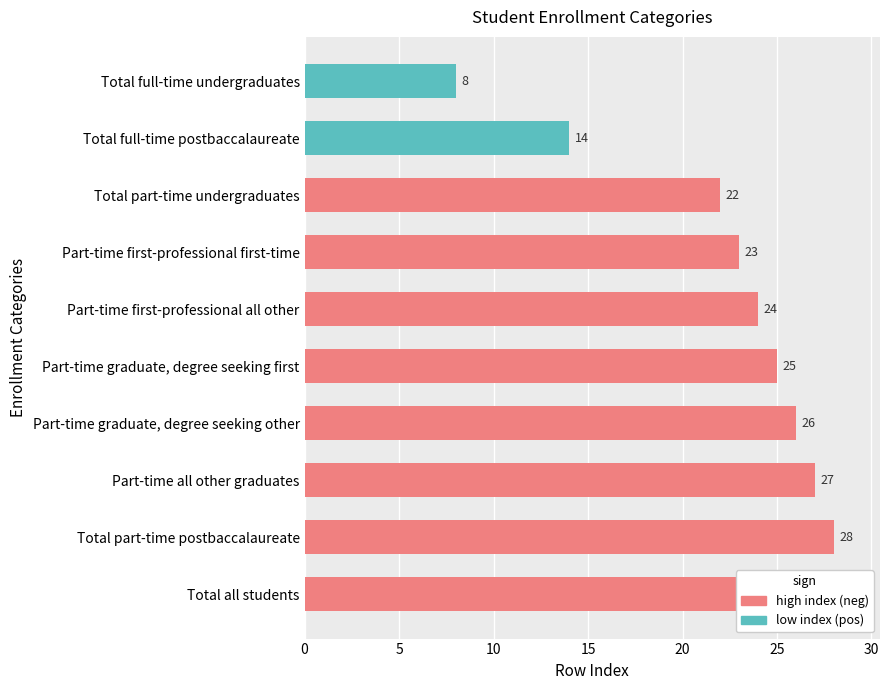

What value does the data have at Part-time first-professional first-time, to the nearest 5?

25